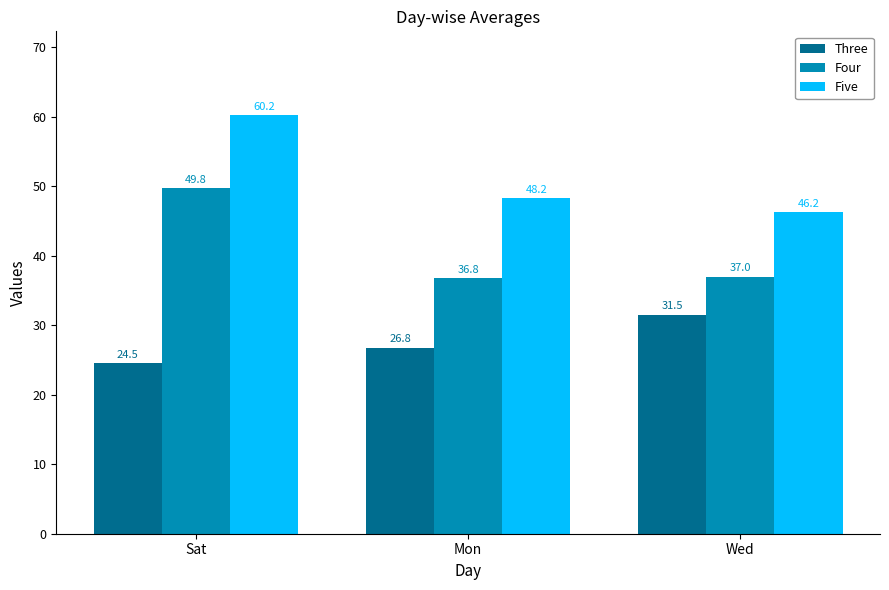

Rank the series by their maximum value, from highest to lowest.

Five, Four, Three